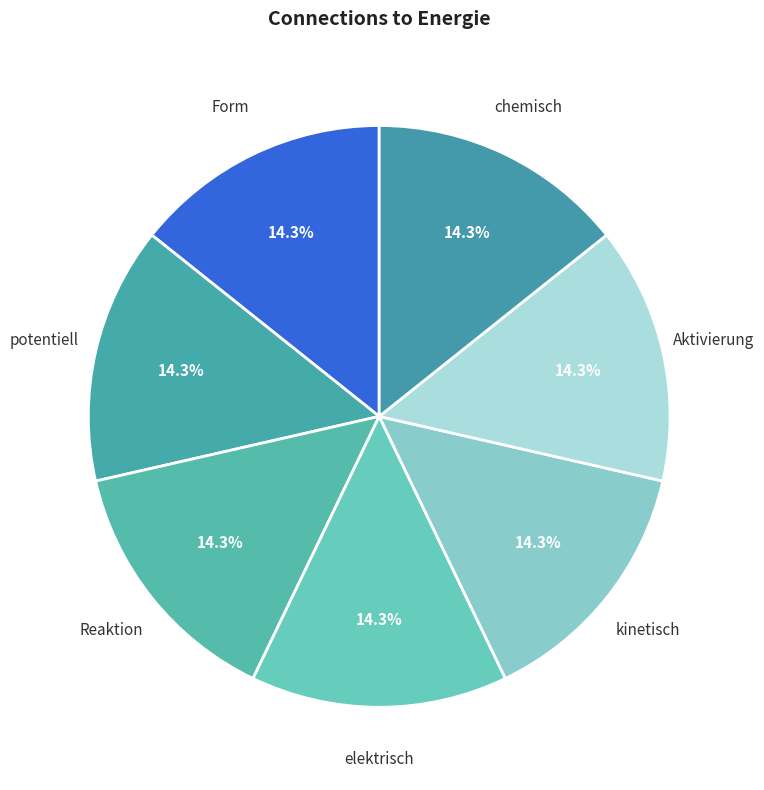

Does any single category account for the majority?

No